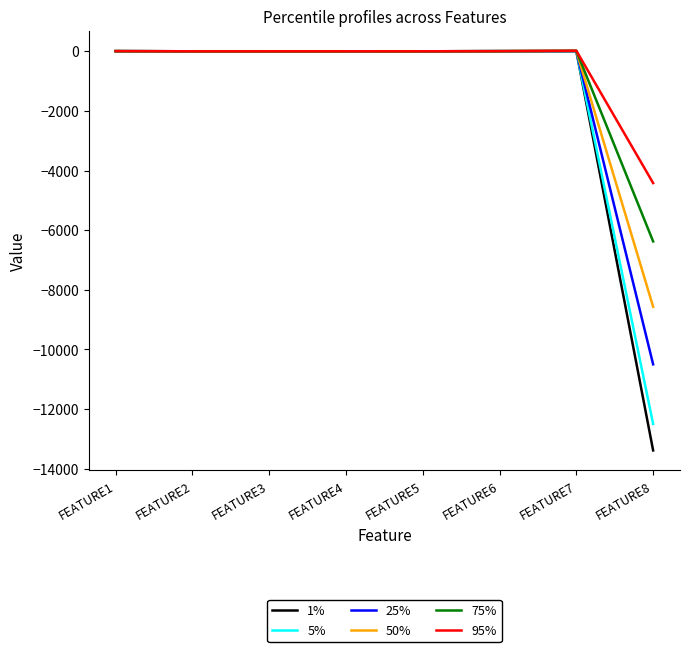

What is the spread (max minus min) of values at FEATURE8?

8965.7